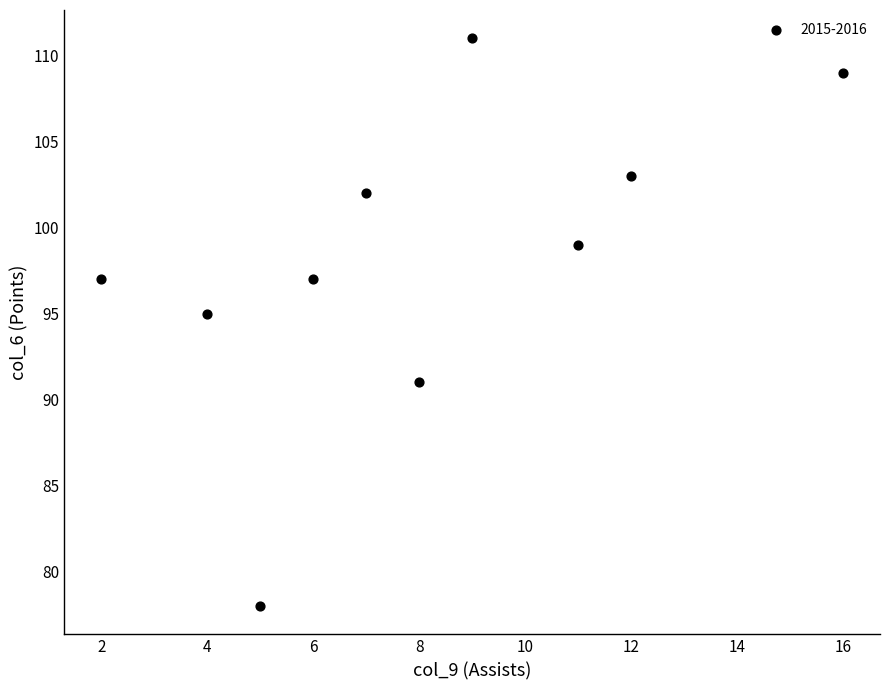

What Y value in the scatter plot is closest to 94?

95